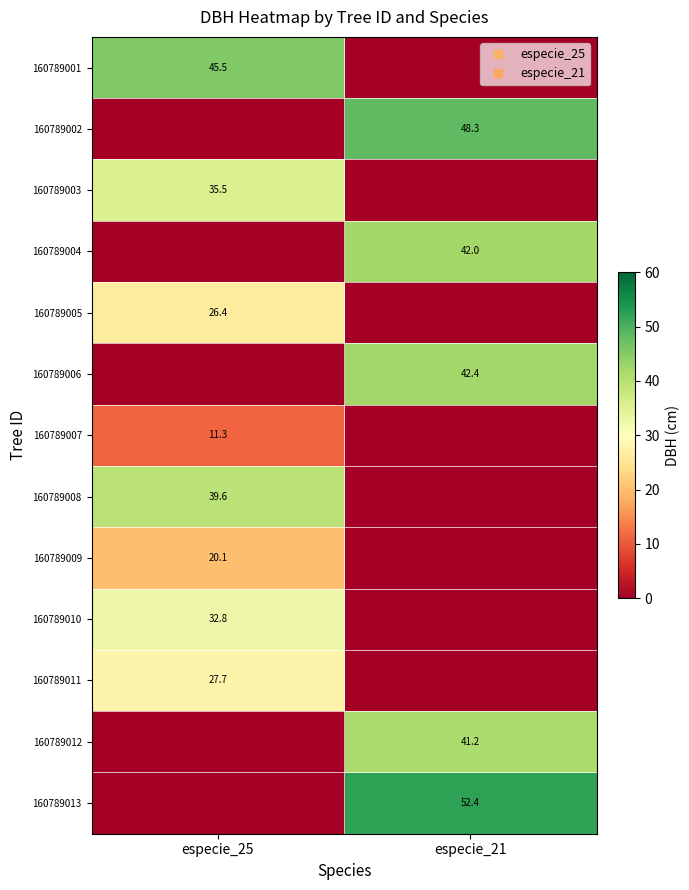

What is the greatest value displayed?

52.4